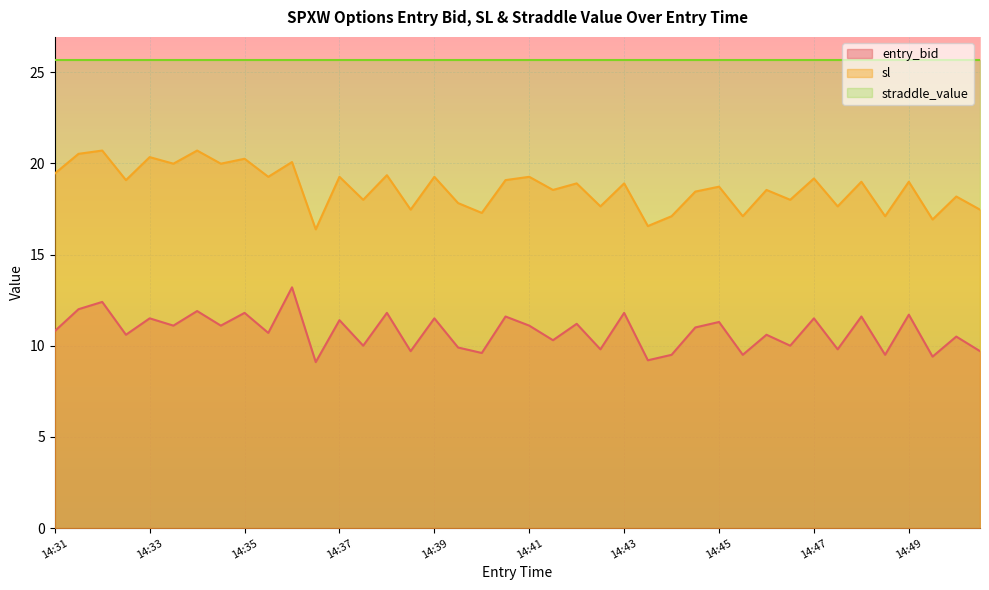

What is the value of the sl point at the 5th from the left?

20.3